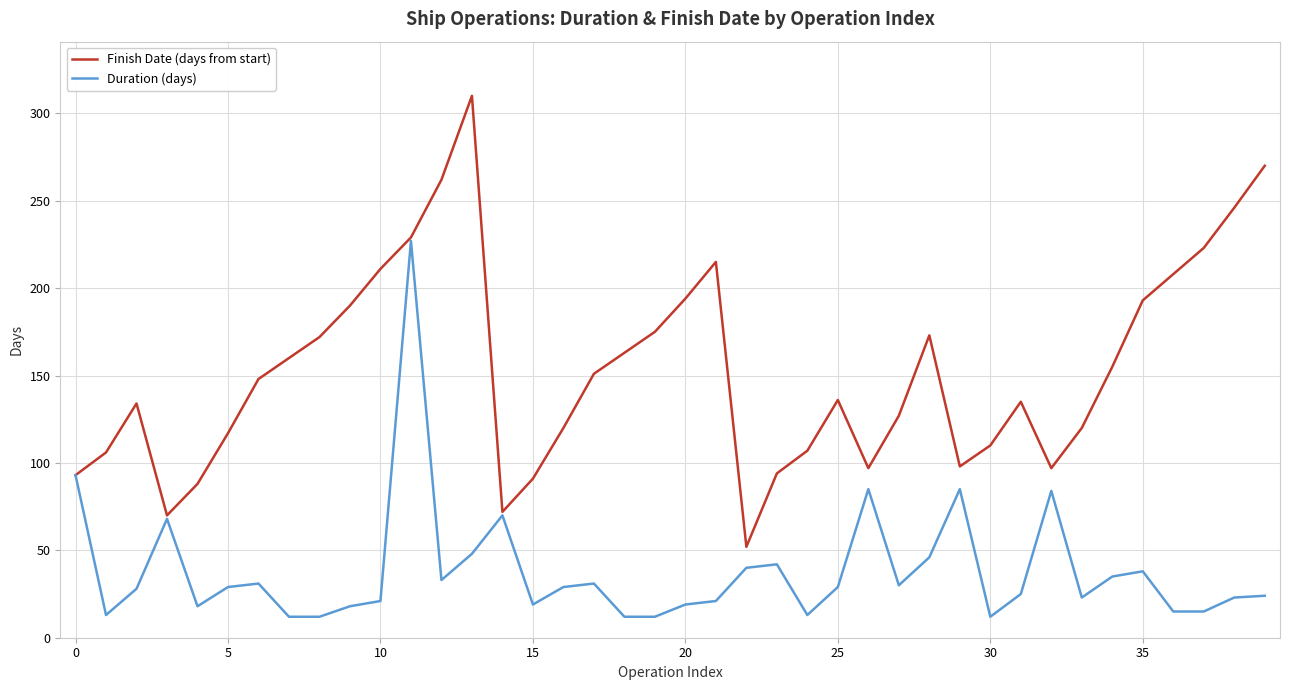

What is the maximum value for Duration (days)?

227